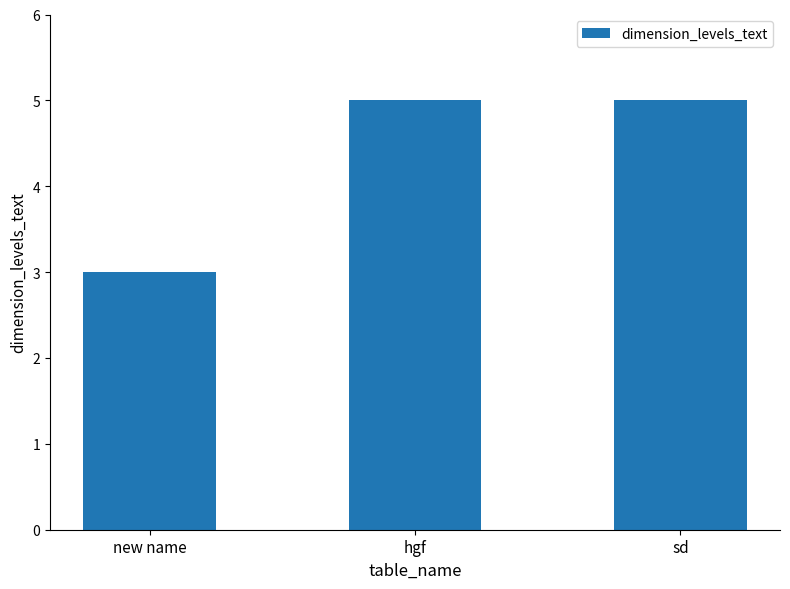

The chart shows a value of 2 at hgf. True or false?

False